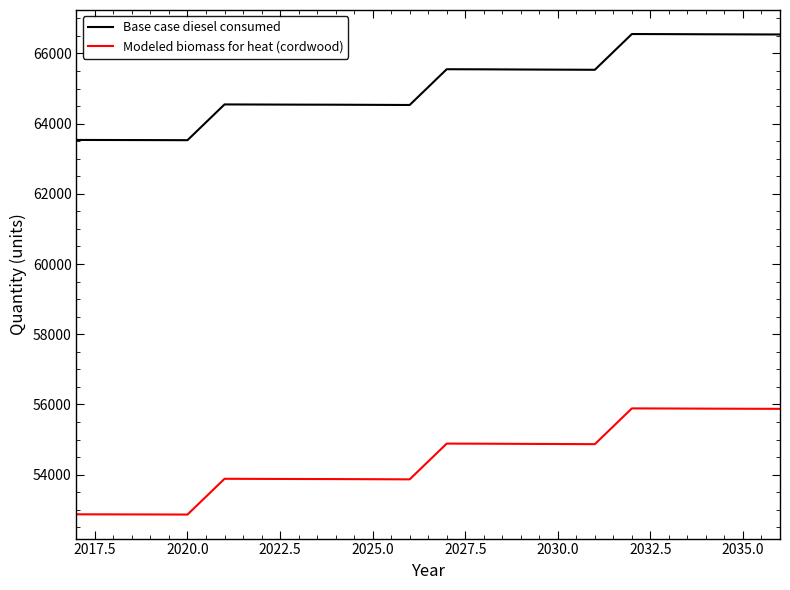

Rank the series by their maximum value, from highest to lowest.

Base case diesel consumed, Modeled biomass for heat (cordwood)